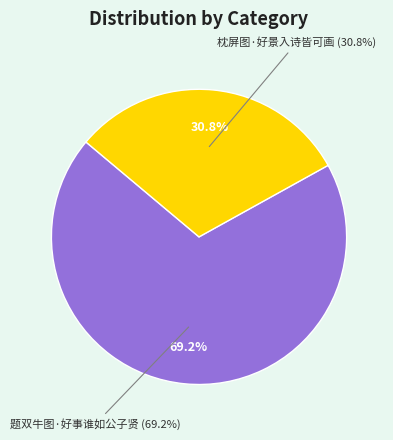

Does 枕屏图·好景入诗皆可画 account for over 50% of the chart?

No